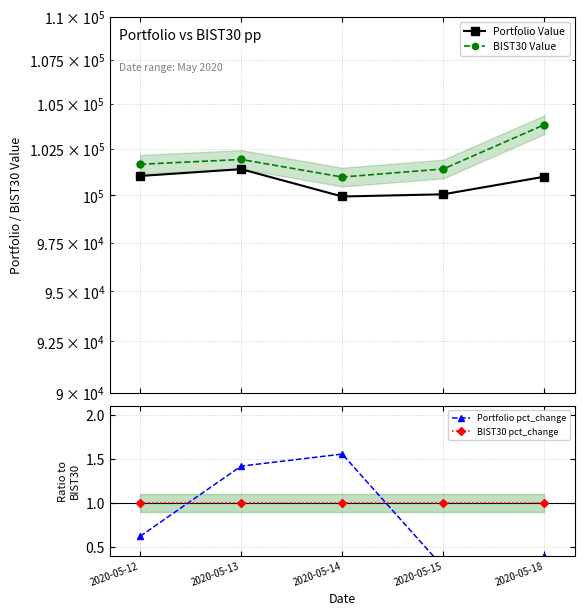

Rank the categories by Portfolio pct_change value from highest to lowest.

2020-05-14, 2020-05-13, 2020-05-12, 2020-05-18, 2020-05-15